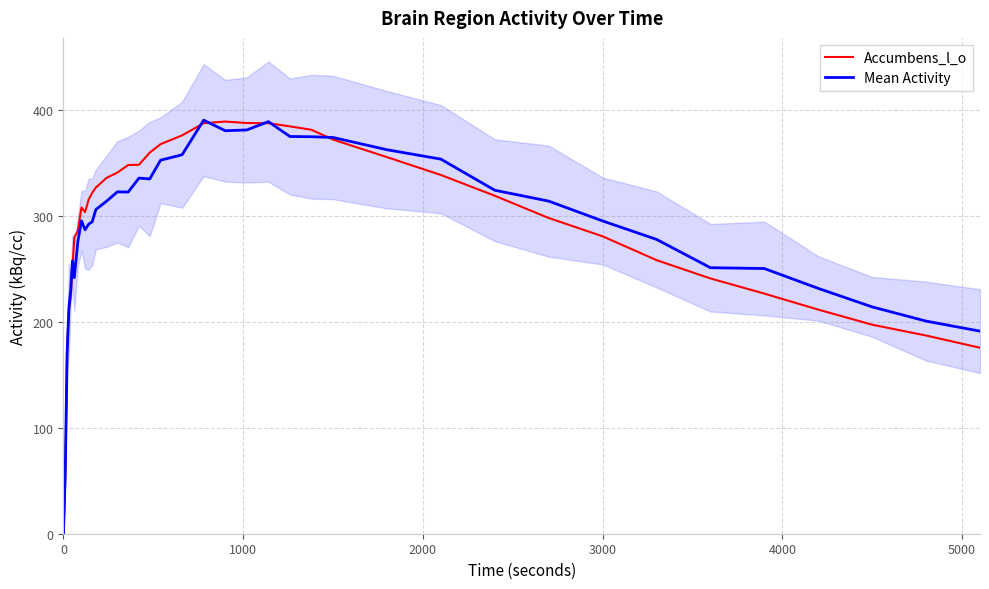

How many values in the Mean Activity series are below 295?

18